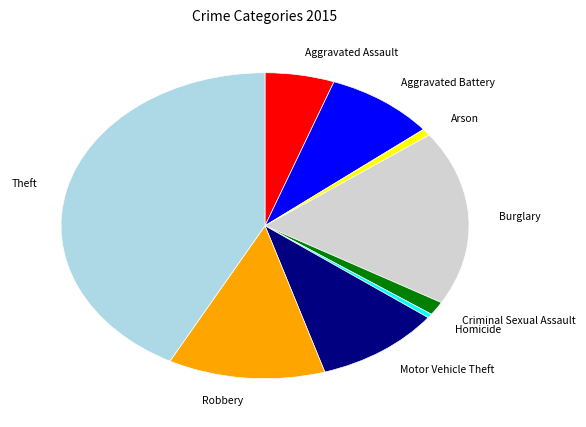

Count the number of slices in the pie.

9